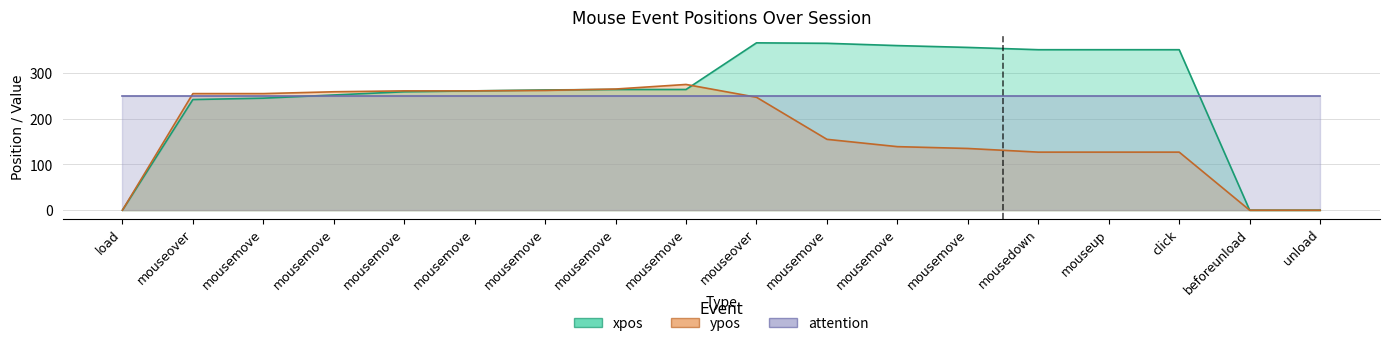

What is the label of the 4th point from the left?

mousemove